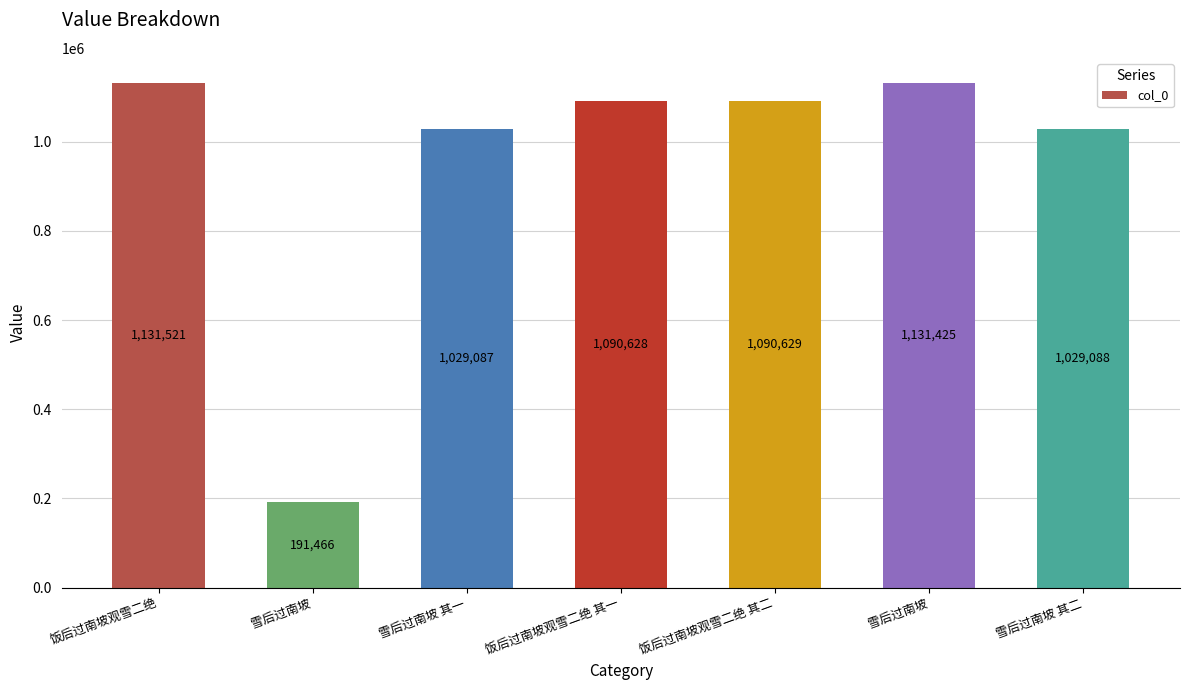

How many data points are less than 1090628?

3